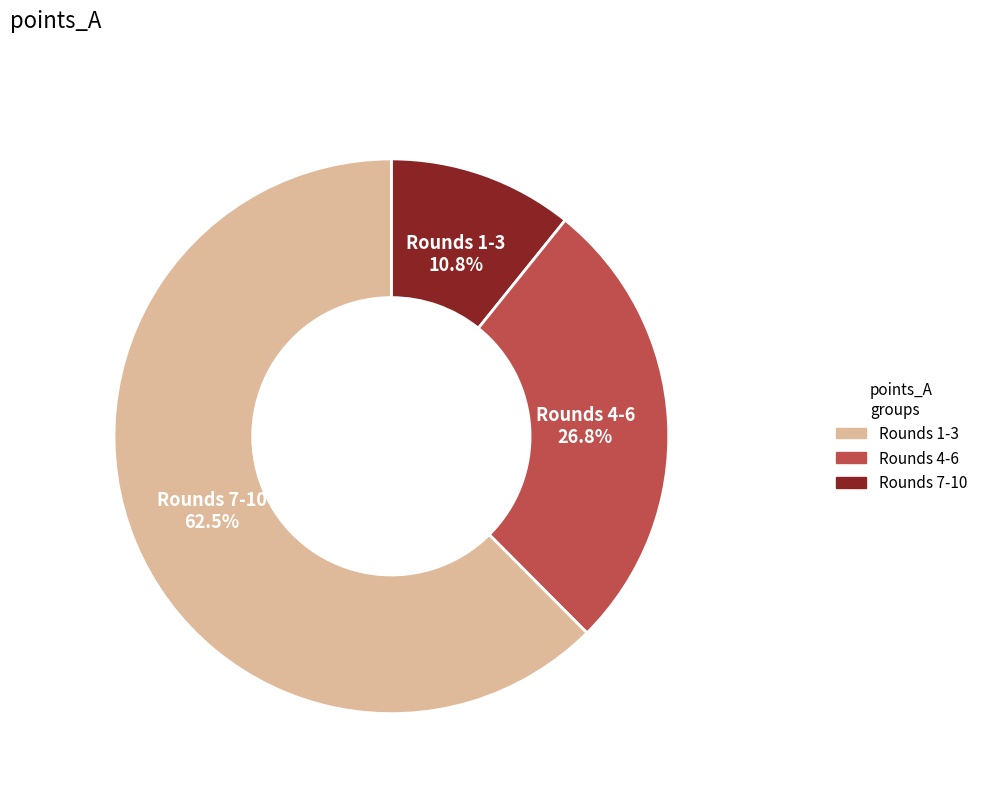

To the nearest percent, what is the average slice percentage?

33%